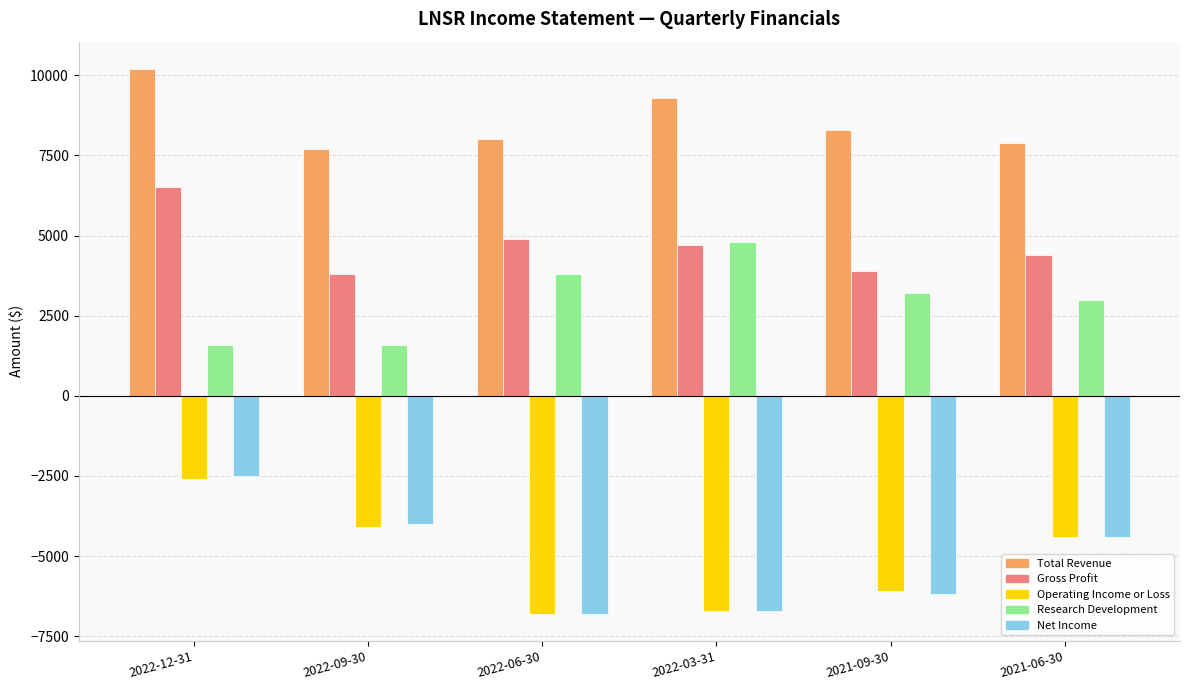

What is the spread (max minus min) of values at 2021-09-30?

14500